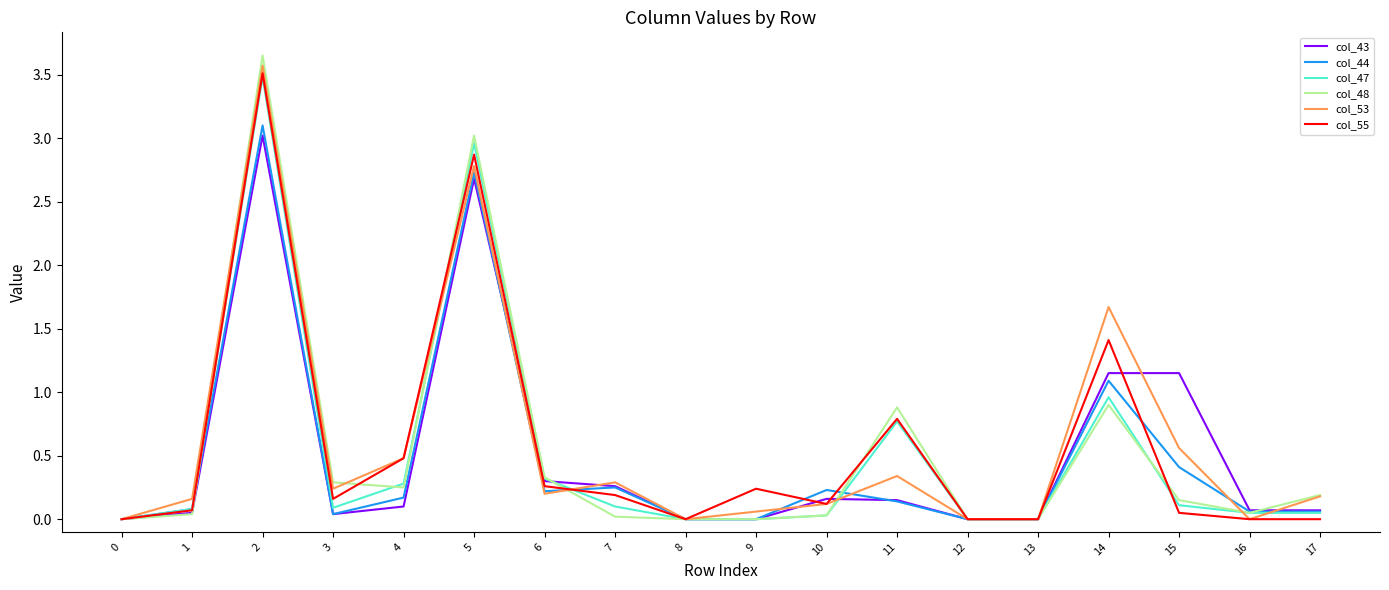

Is it true that col_55 equals 0.1 at 10?

True